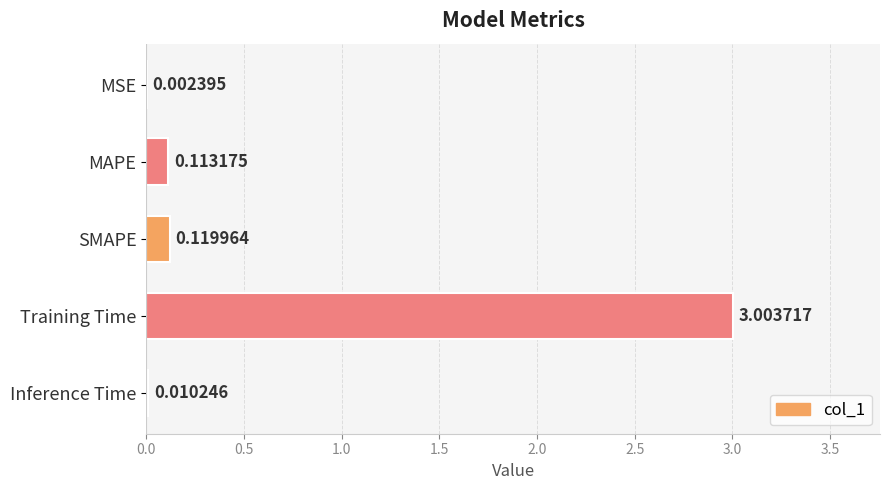

At which label is the value closest to 1?

SMAPE